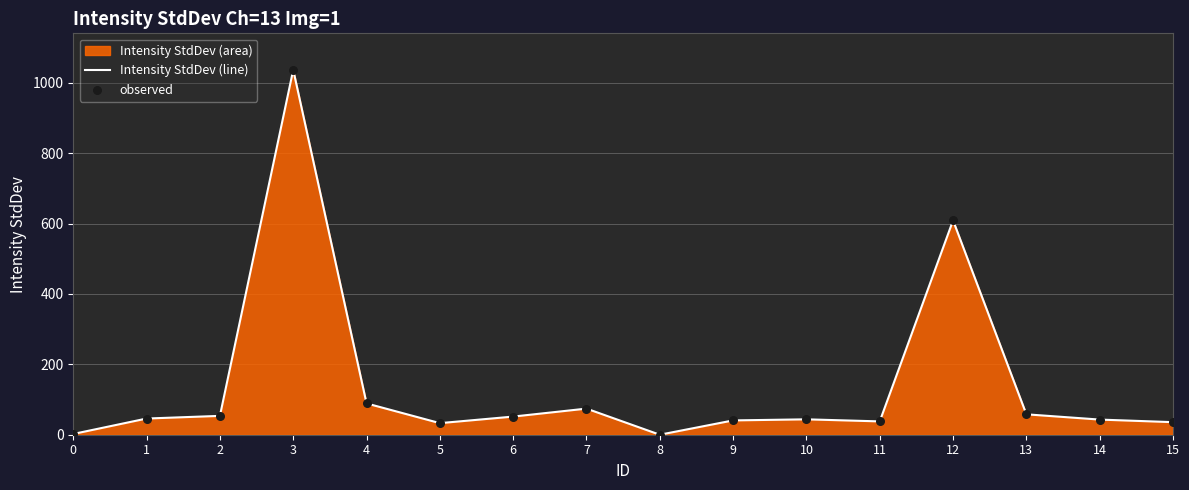

Which series has the largest total across all categories?

Intensity StdDev (line)